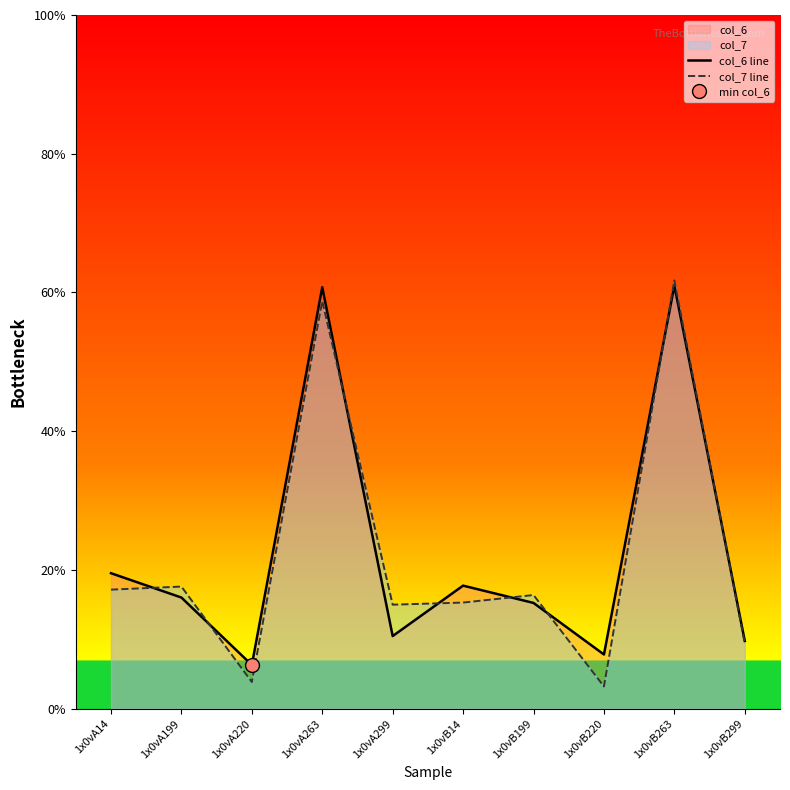

The value of col_6 line at 1x0vB263 is 61.0. True or false?

True